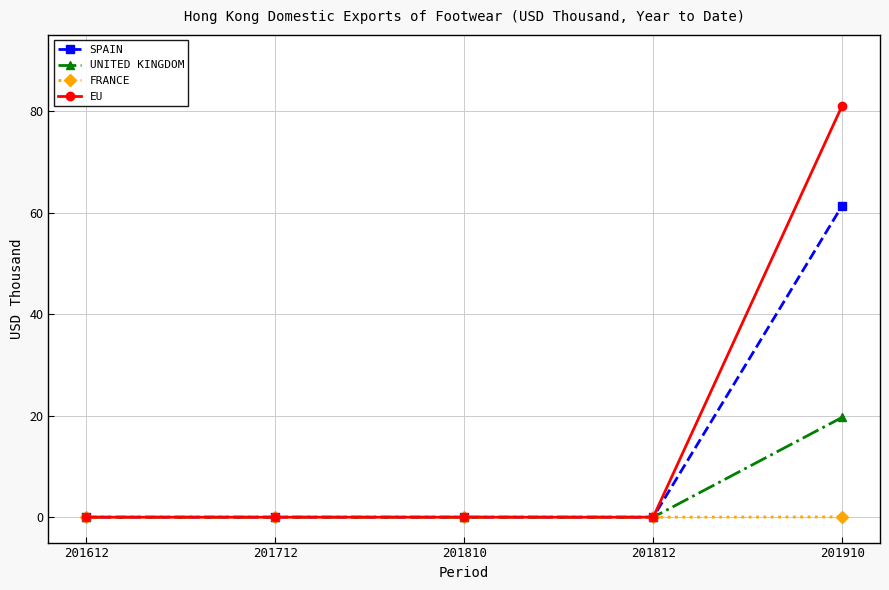

True or false: EU has a value of 46.6 at 201712.

False